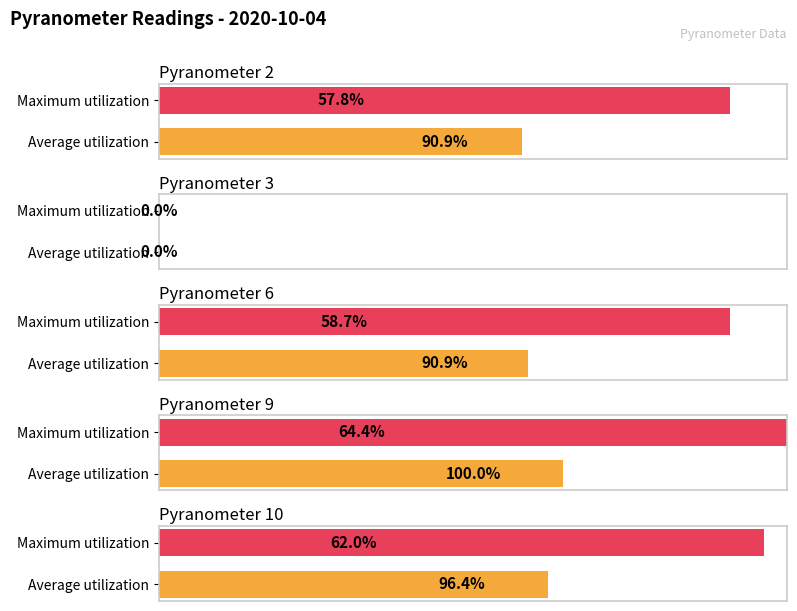

How many distinct data groups are displayed?

5